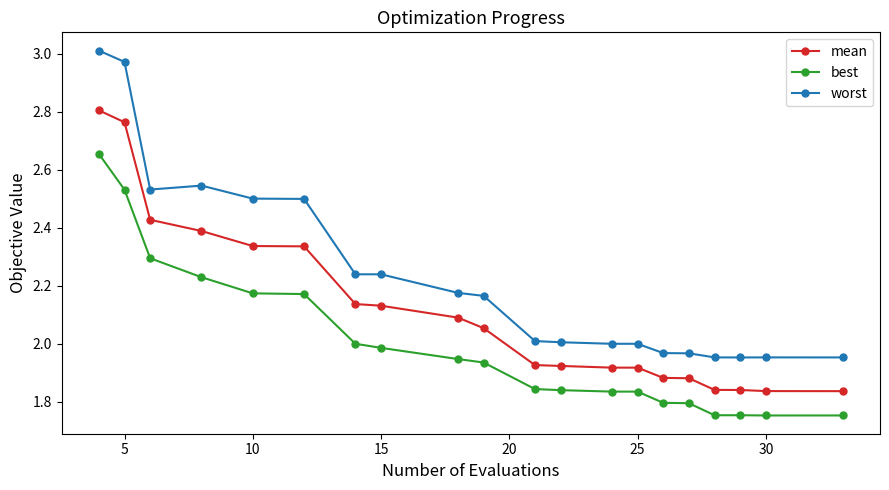

True or false: worst and mean intersect in this chart.

False